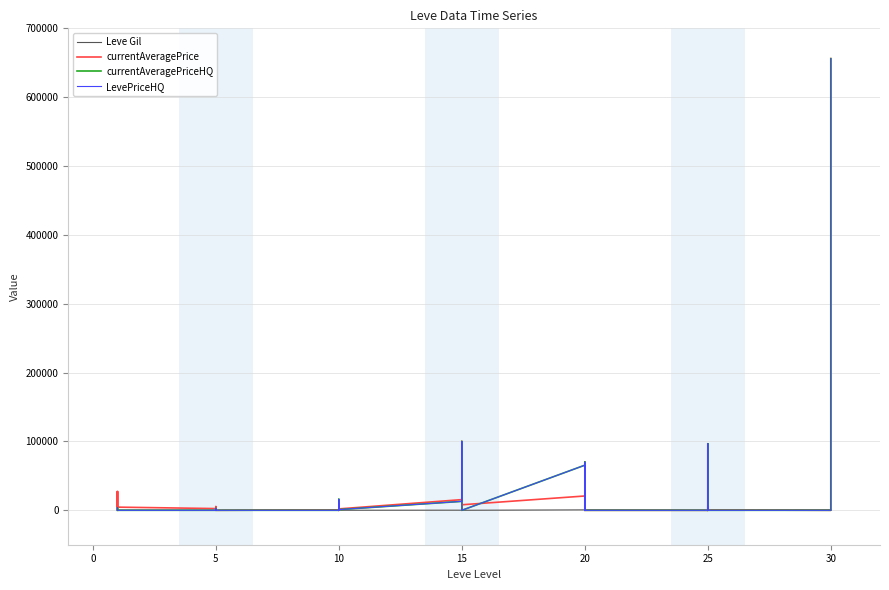

Between which two adjacent categories do LevePriceHQ and currentAveragePrice first intersect?

0 and 5